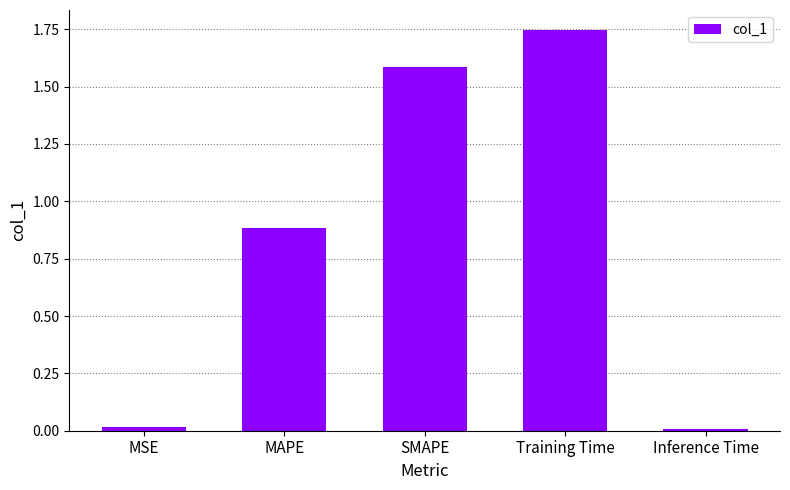

What is the average value?

0.8